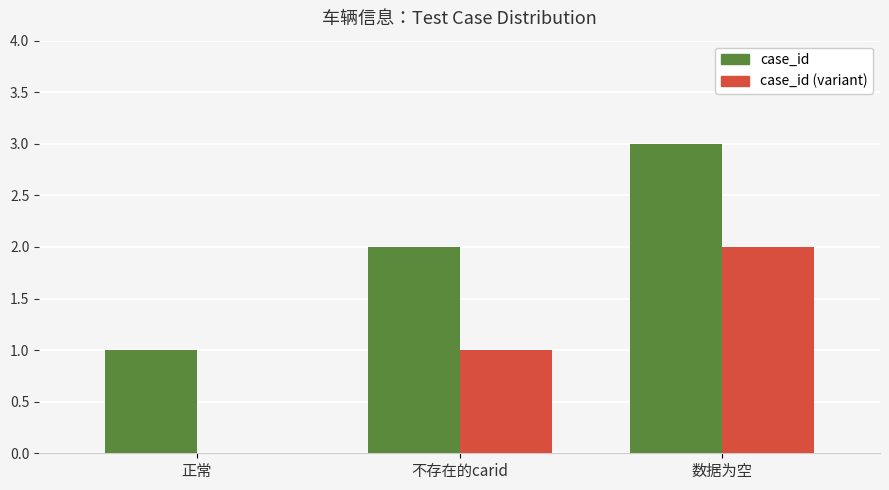

What is the maximum value shown in the chart?

3